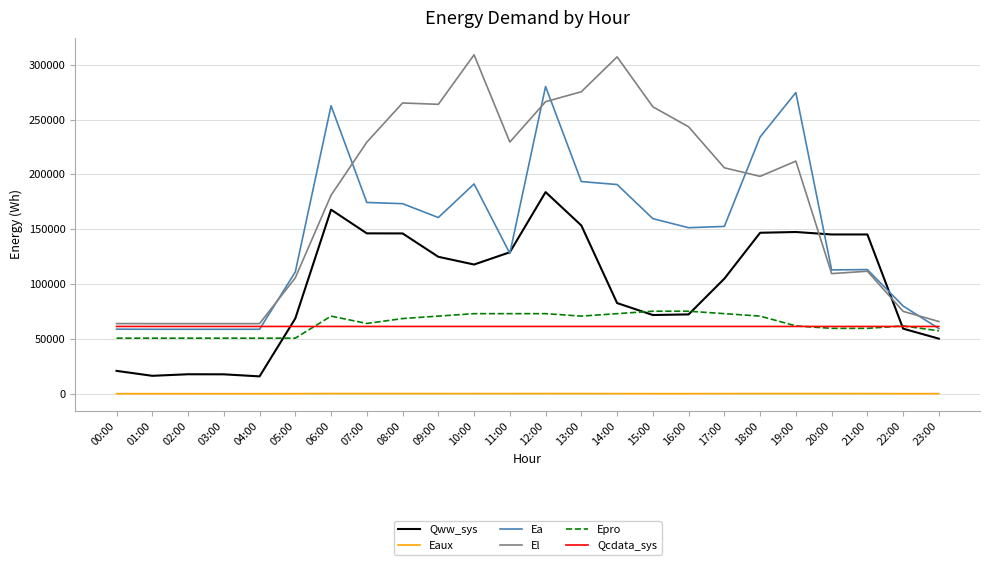

Which series has the largest total across all categories?

El